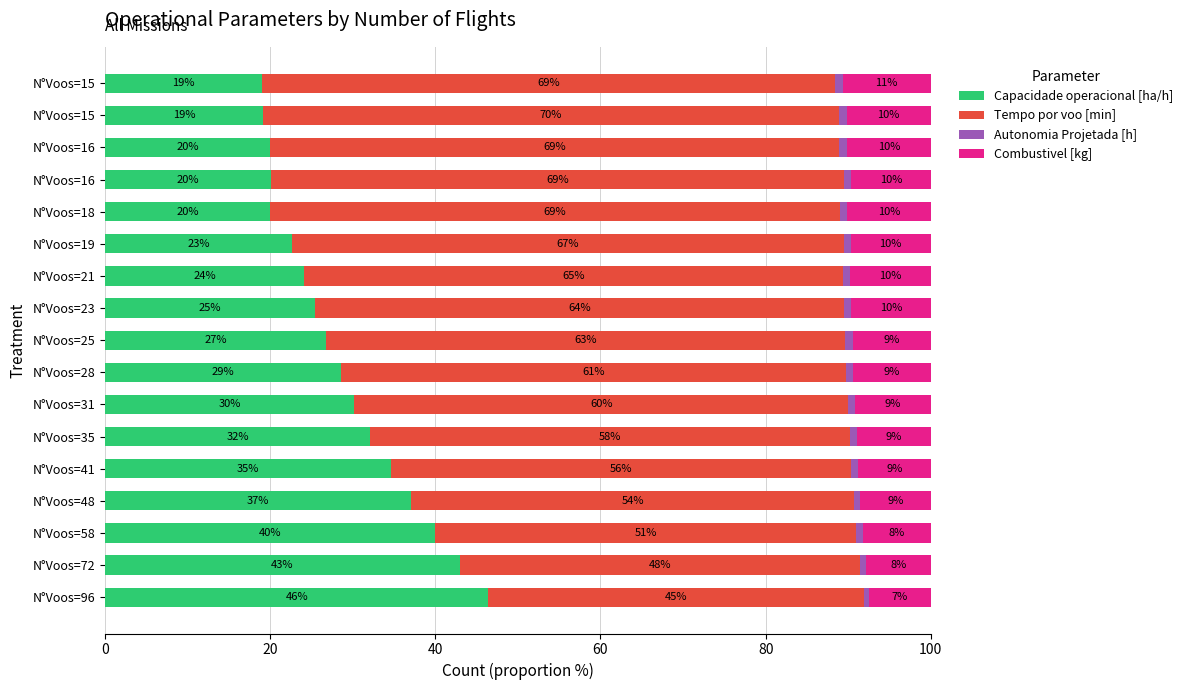

What is the value of the Combustivel [kg] bar at the 14th from the left?

0.1